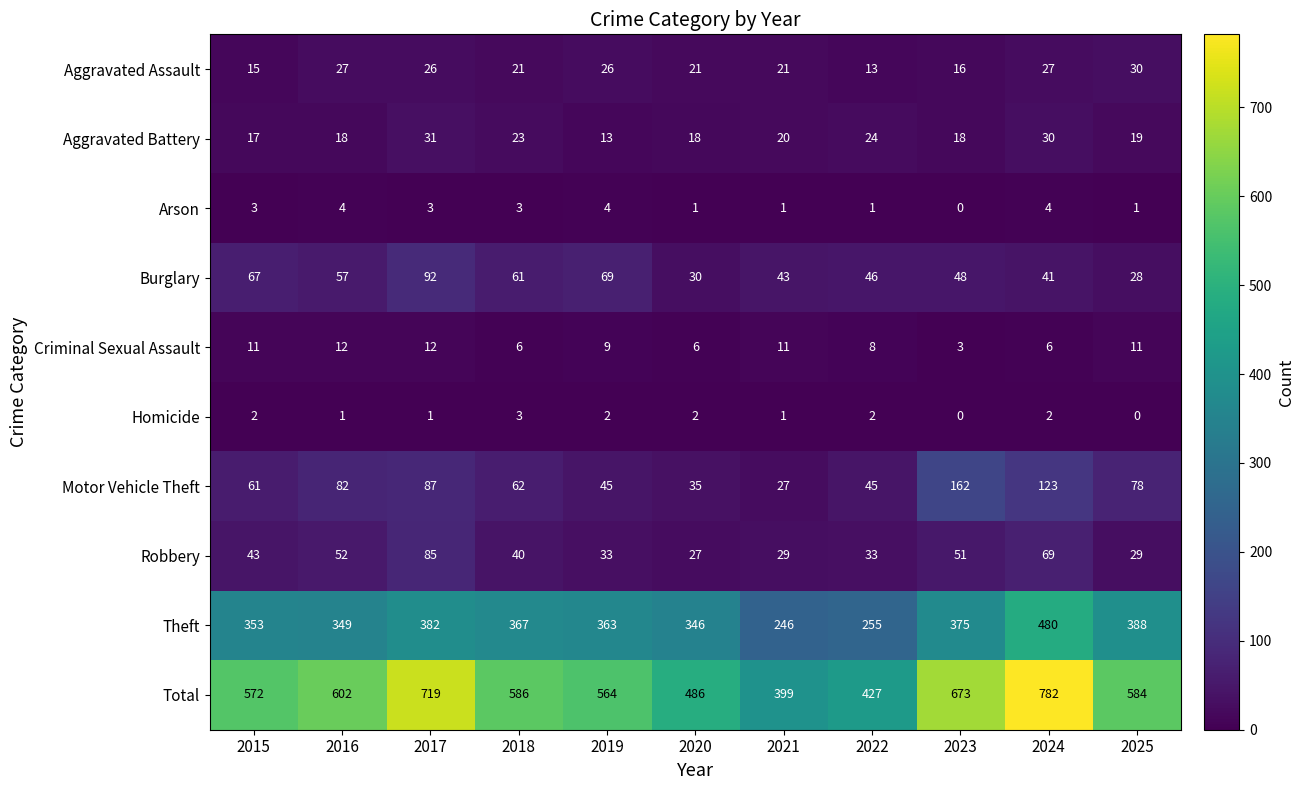

Which category has the lowest value in the Robbery series?

2020